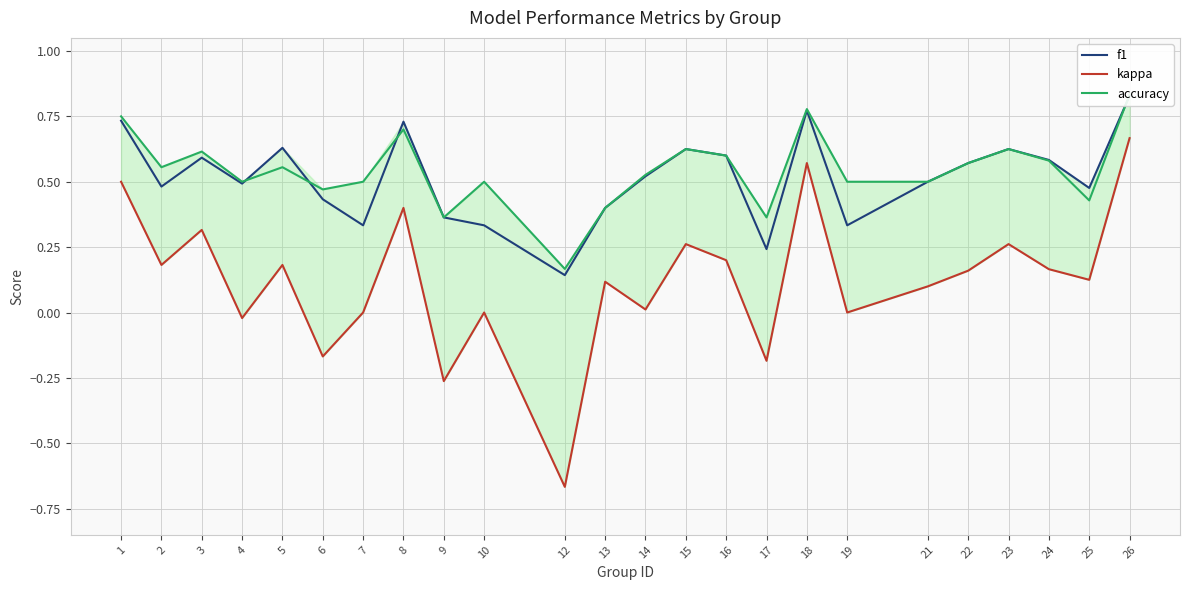

Which series has the largest range (max minus min)?

kappa